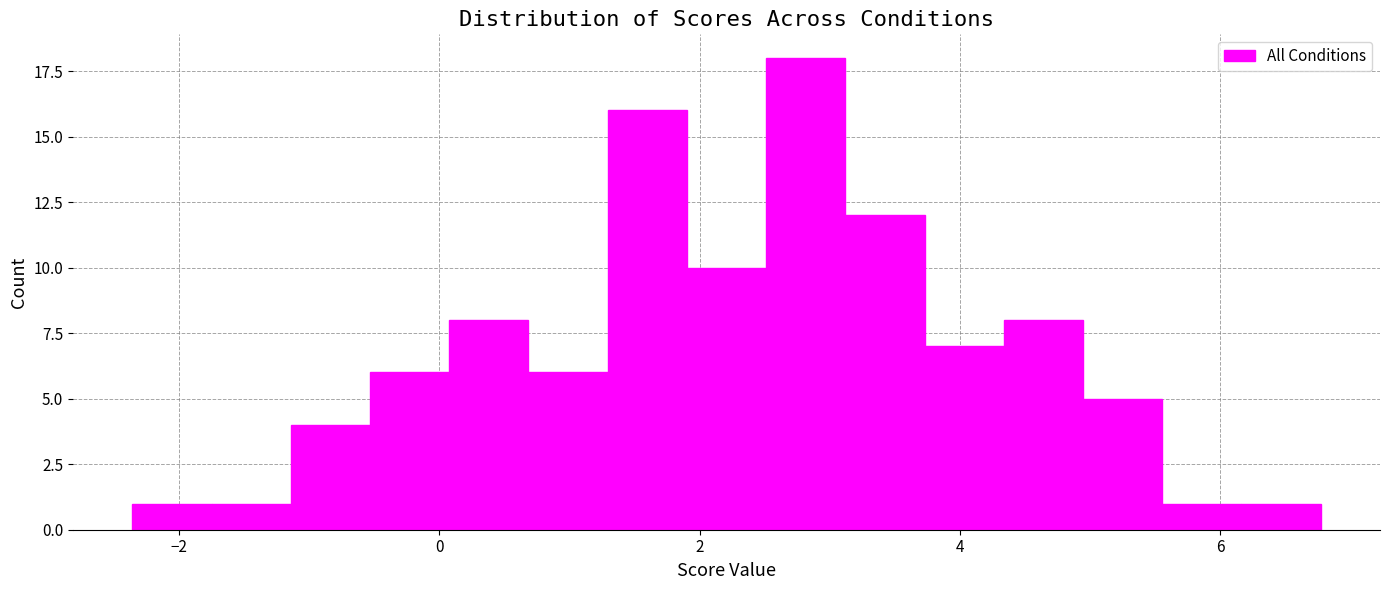

Around what value on the x-axis is the tallest bar? Give the approximate position of its centre, as read against the axis.

2.8